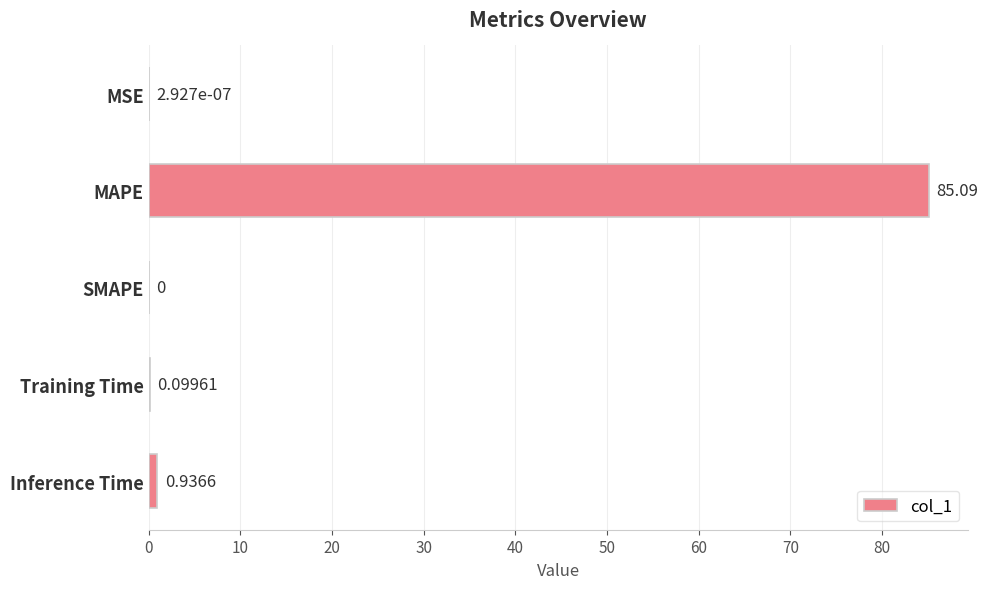

At which category does the chart reach its peak across all series?

MAPE